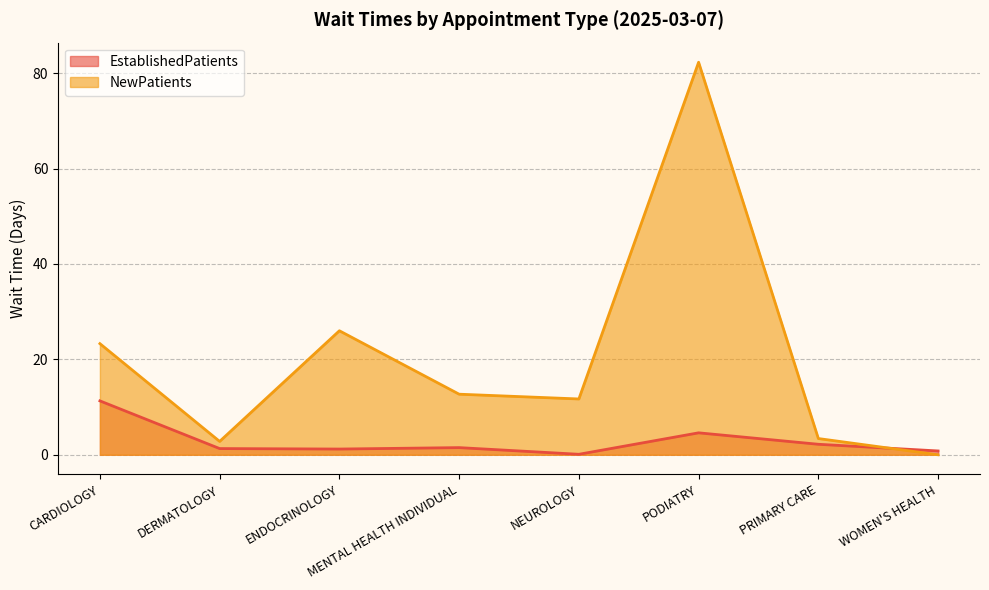

Rank the series at NEUROLOGY from lowest to highest value.

EstablishedPatients, NewPatients